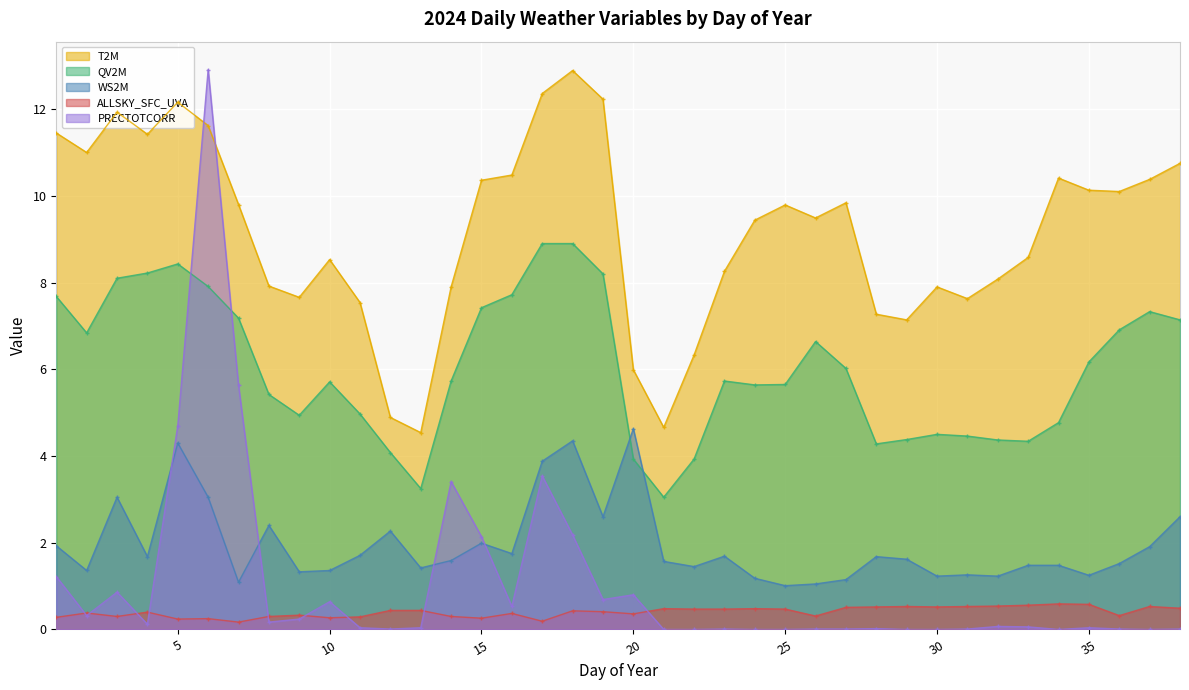

In QV2M, how many points are higher than both neighbors (excluding endpoints)?

6